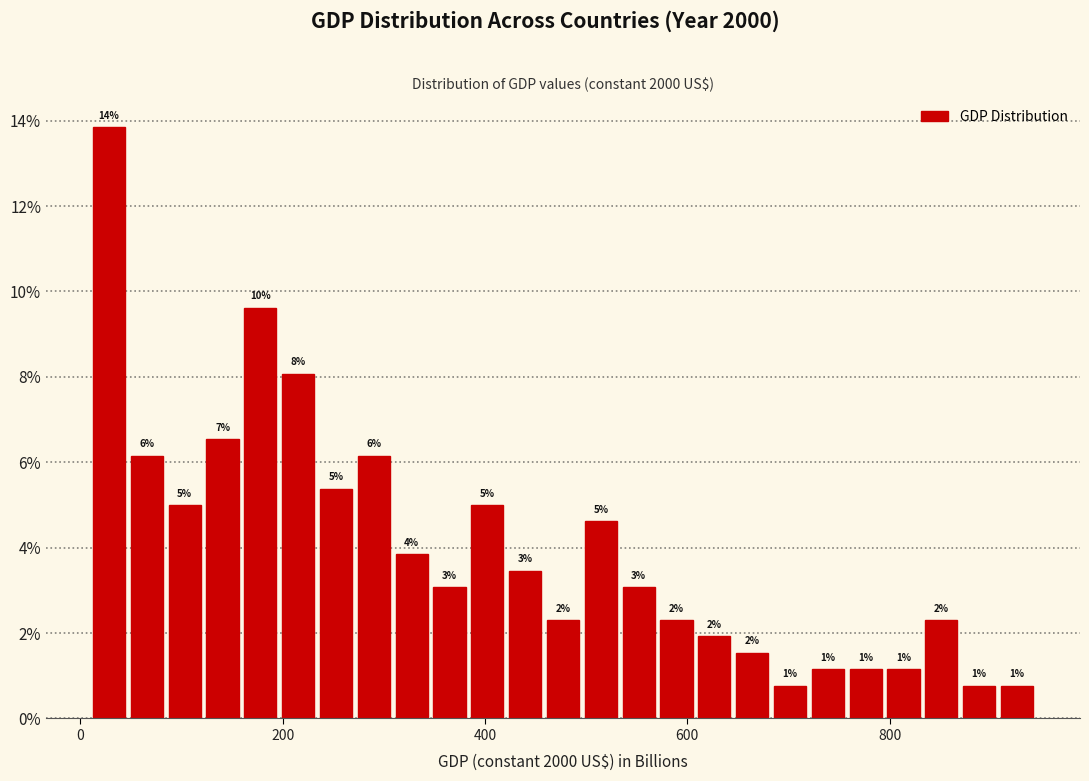

Read against the x-axis, roughly where is the centre of the tallest bar?

20